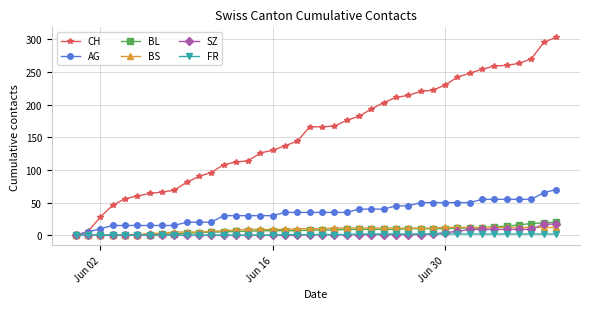

What is the sum of all CH values?

6277